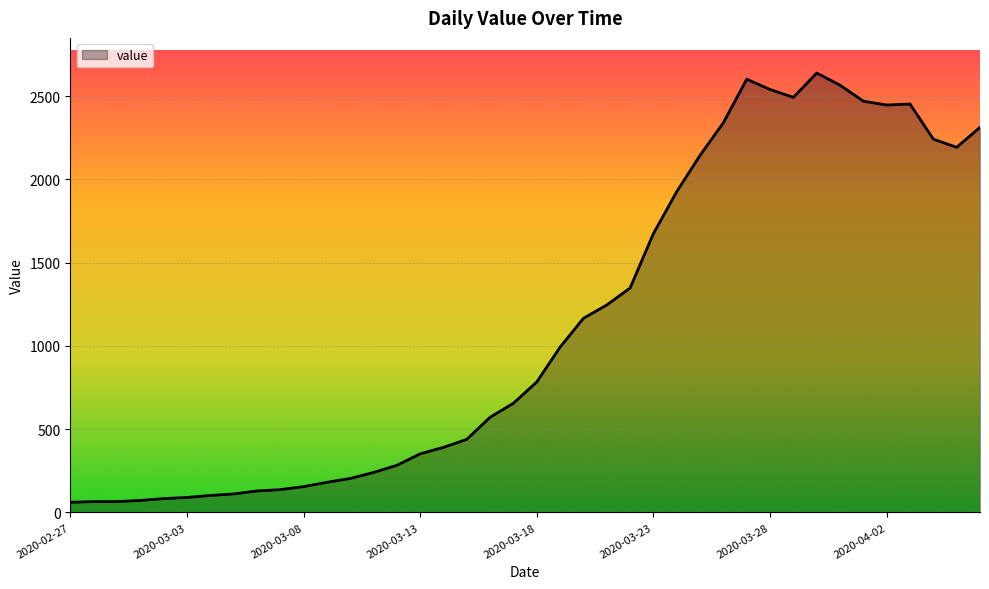

Does the chart display data point markers on the line(s)?

No